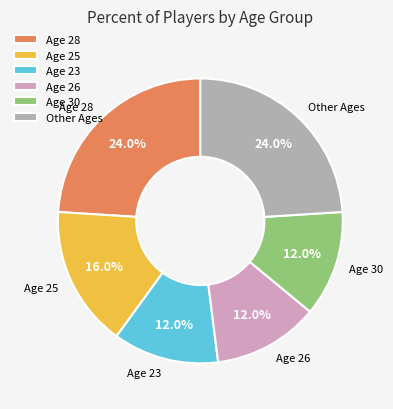

Approximately how many times larger is the value at Age 28 compared to Other Ages?

1.0